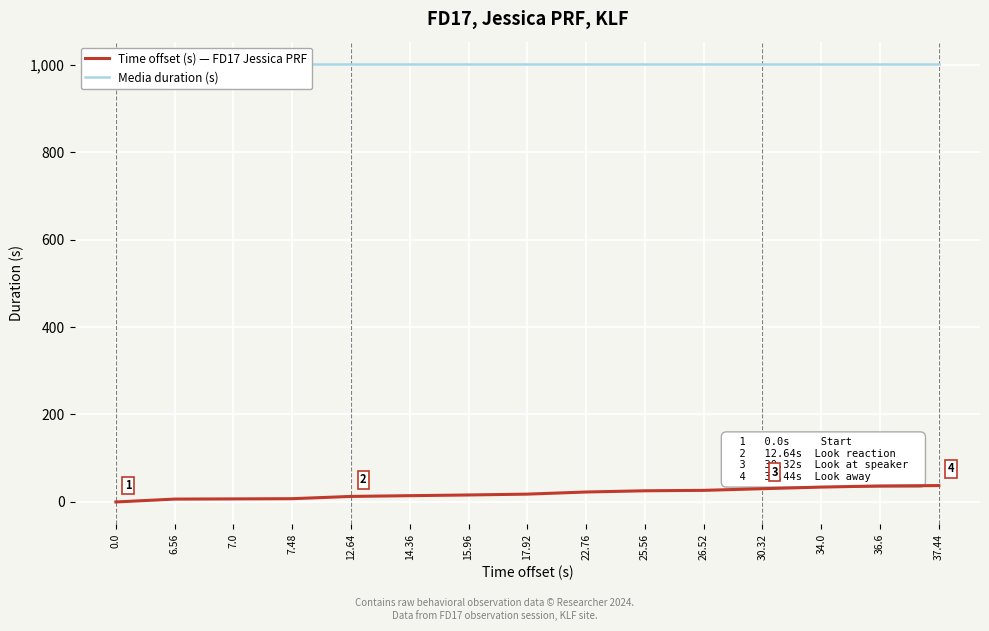

Which has a higher value, 7.0 or 6.56?

7.0